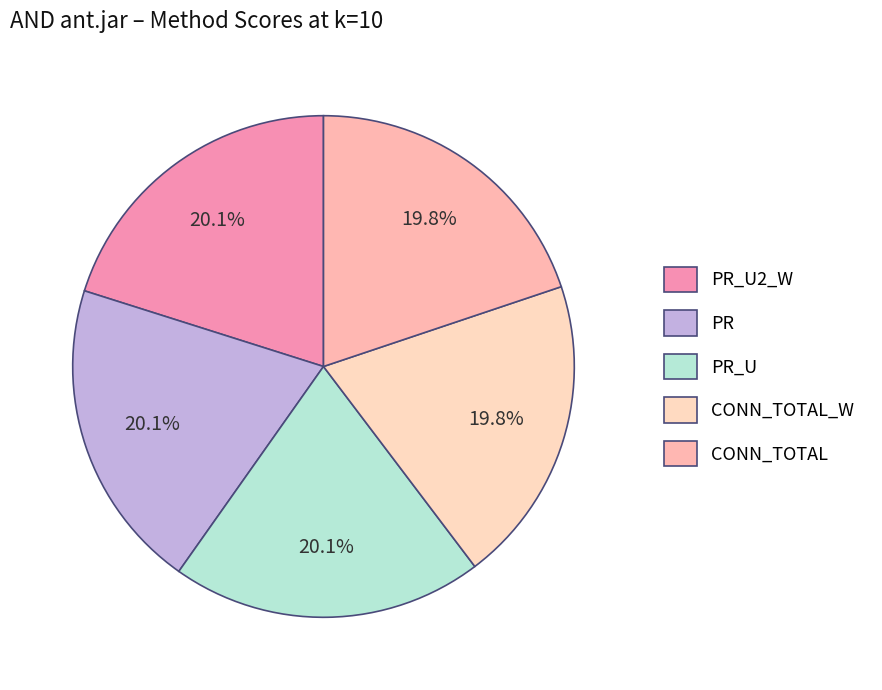

What percentage is NOT represented by PR_U?

79.9%